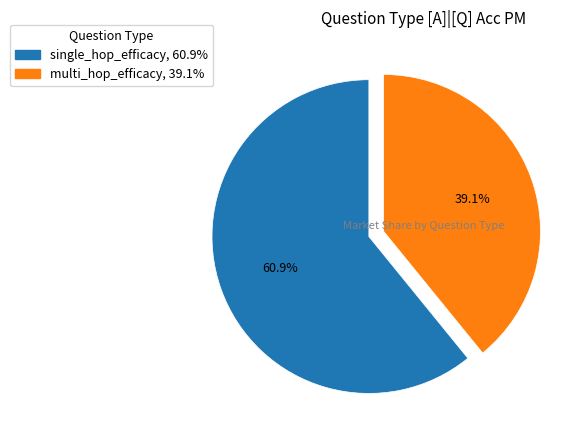

Is it true that multi_hop_efficacy is 39% of the pie?

True